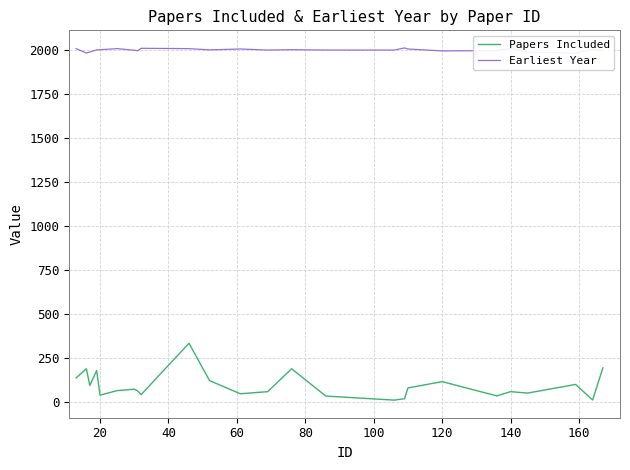

What is the highest value of the Papers Included series?

336